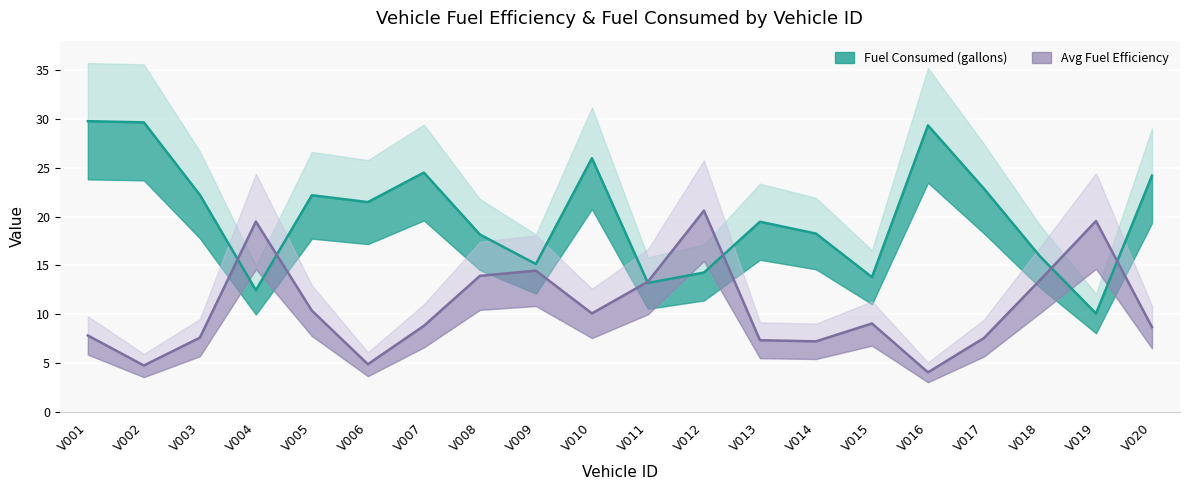

What is the lowest value of the Avg Fuel Efficiency series?

4.1